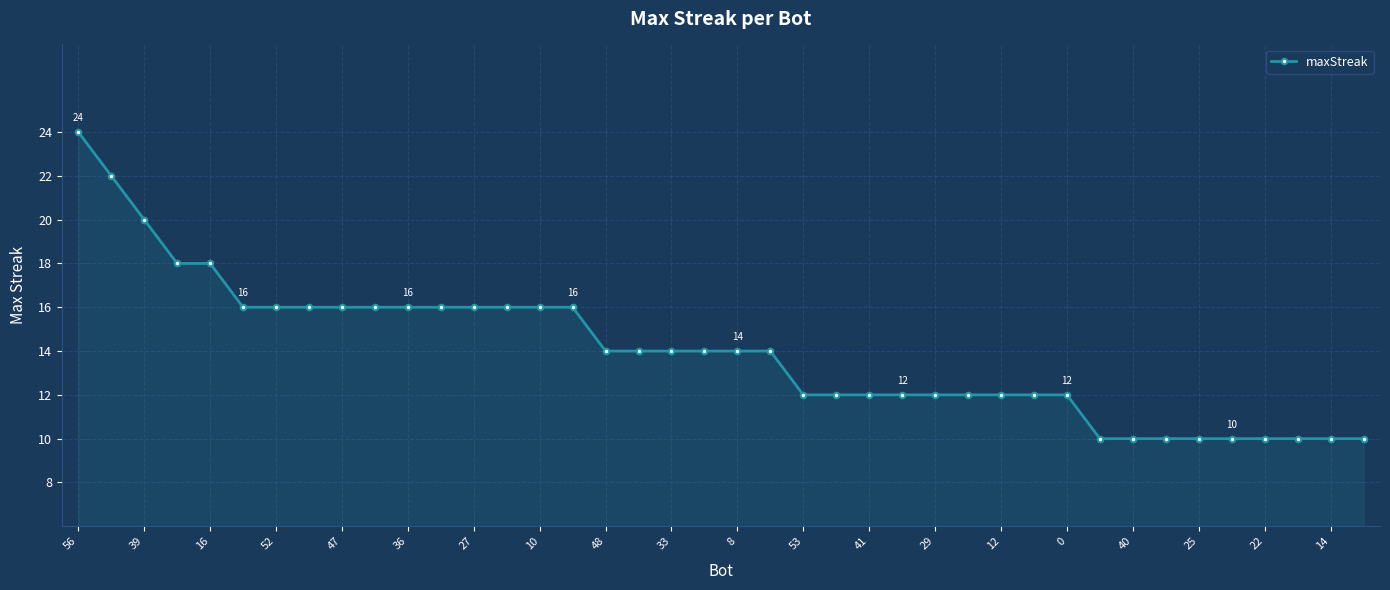

What is the maximum value shown in the chart?

24